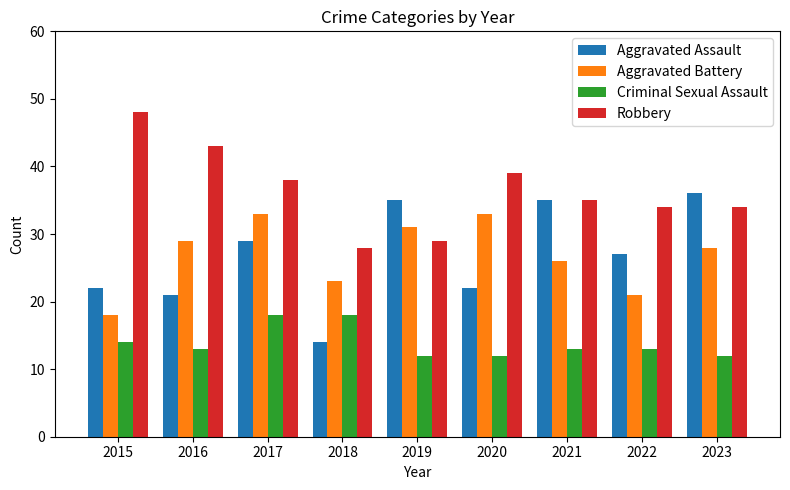

What is the approximate value of Robbery at 2019, to the nearest 10?

30